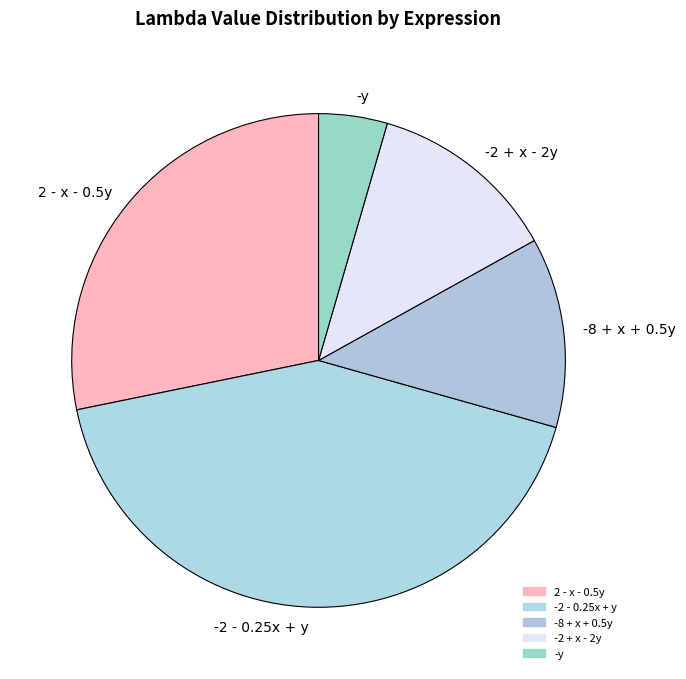

Which slice is the largest?

-2 - 0.25x + y